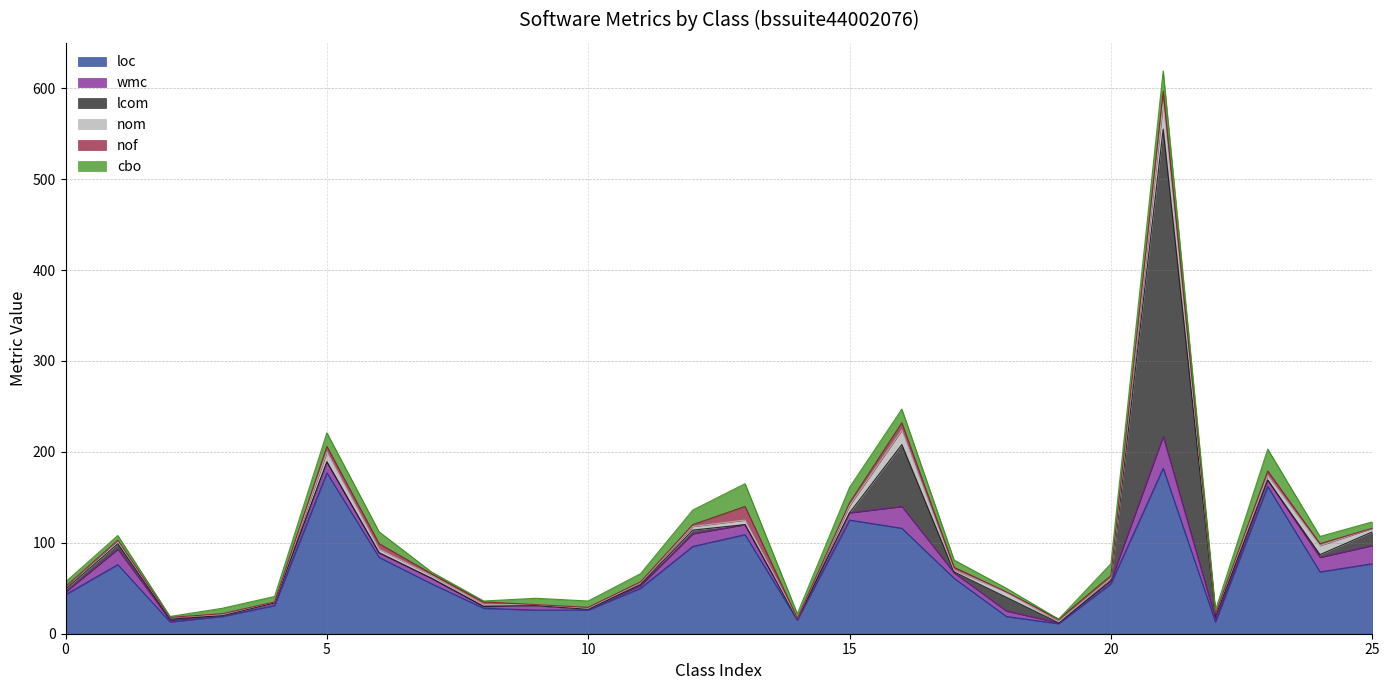

Rank the series by their maximum value, from lowest to highest.

nof, cbo, nom, wmc, loc, lcom